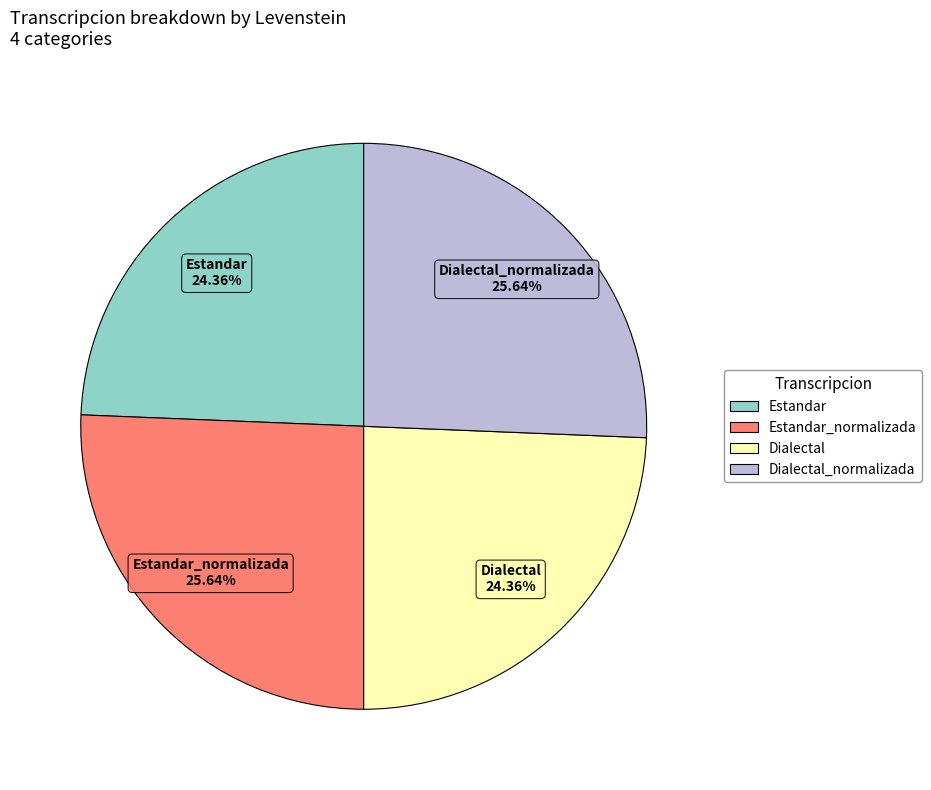

Between Dialectal_normalizada and Dialectal, which is larger?

Dialectal_normalizada